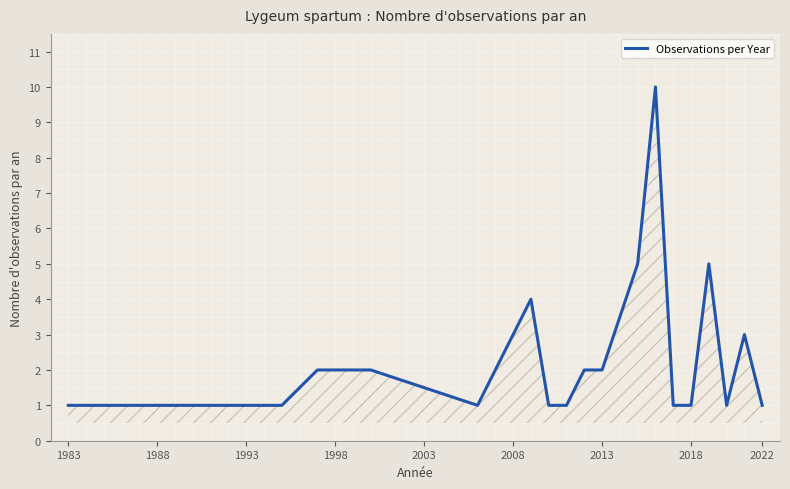

Is it true that Observations per Year equals 0 at 2018?

False